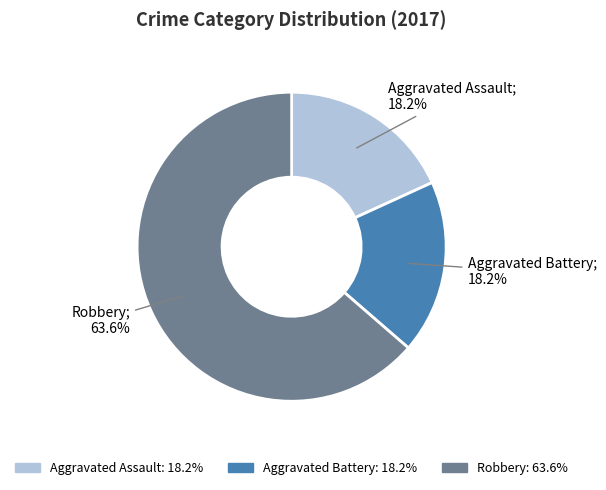

Is it true that Aggravated Assault is 4% of the pie?

False